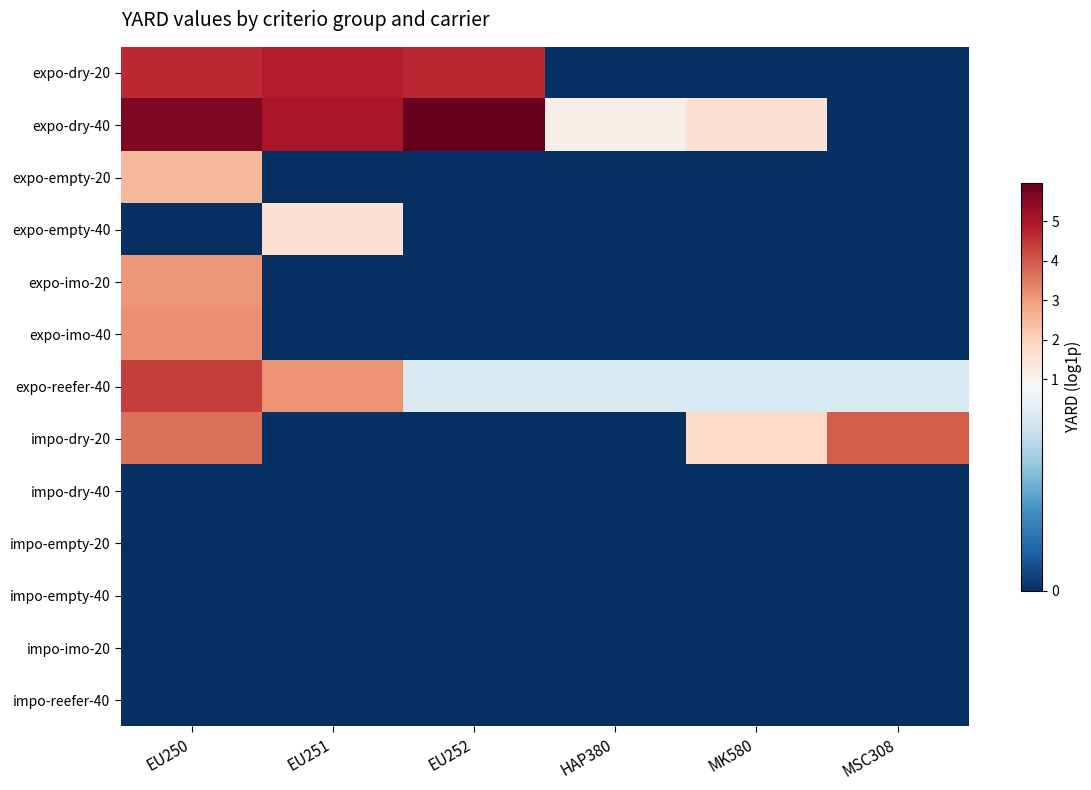

What is the difference between the highest and lowest values at HAP380?

1.1